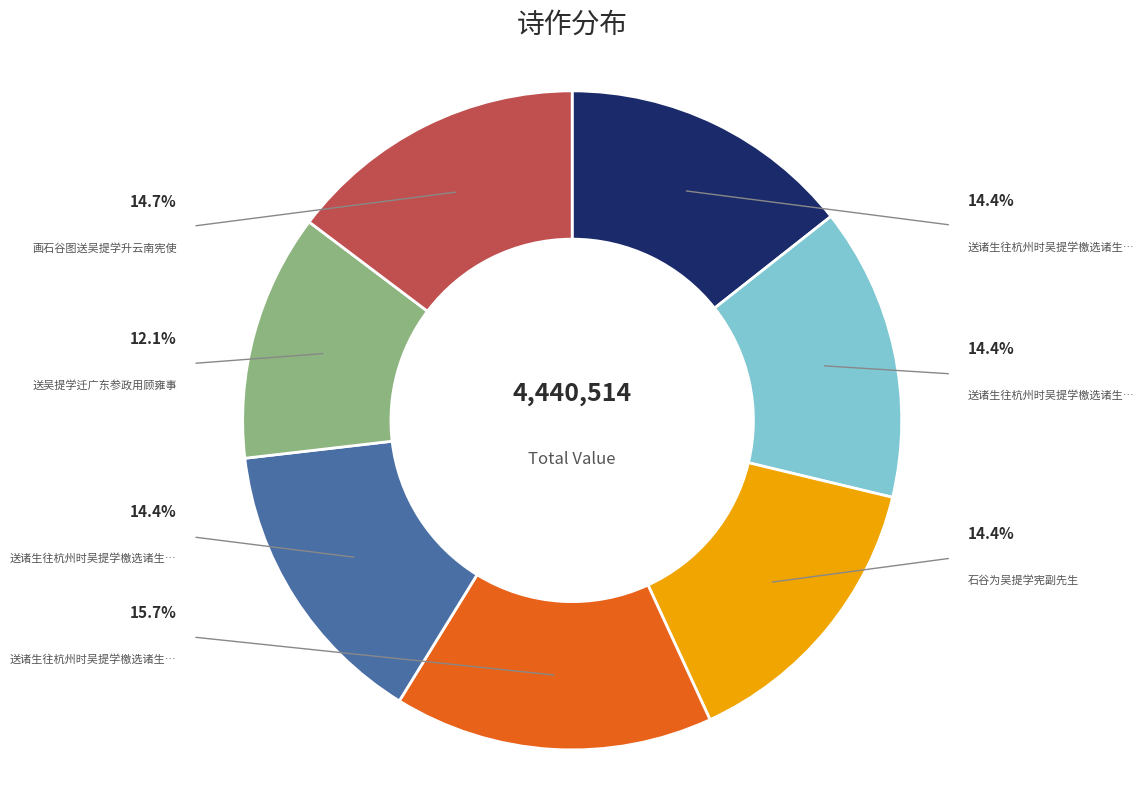

To the nearest percent, what percentage of the pie is 送吴提学迁广东参政用顾雍事?

12%